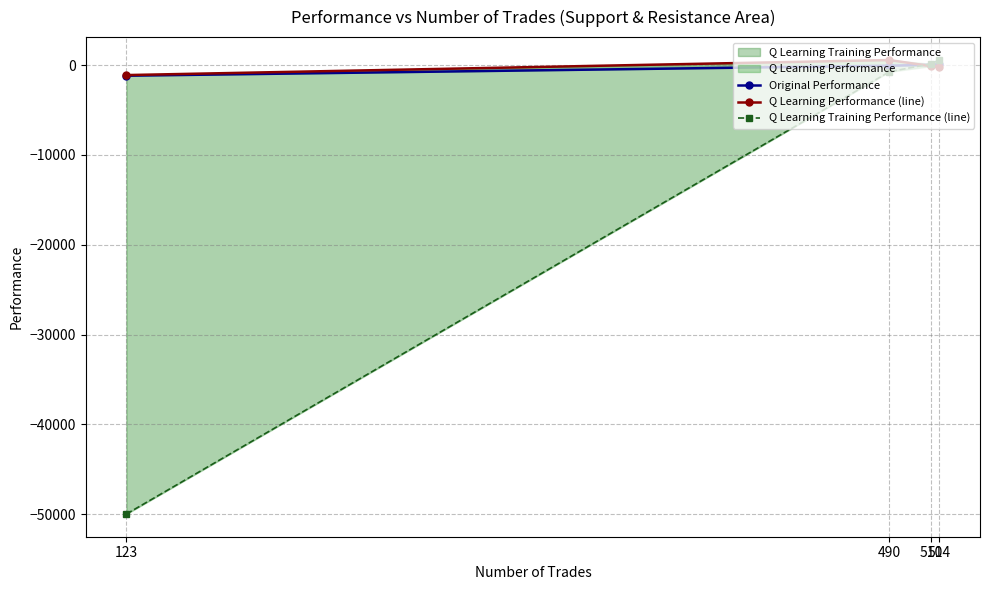

Reading left to right, transcribe all the data shown in this chart.

Original Performance: -1166.2	-52.1	52.6	85.8
Q Learning Performance (line): -1095.7	579.4	-101.2	-208.0
Q Learning Training Performance (line): -50000.0	-721.6	157.5	604.4